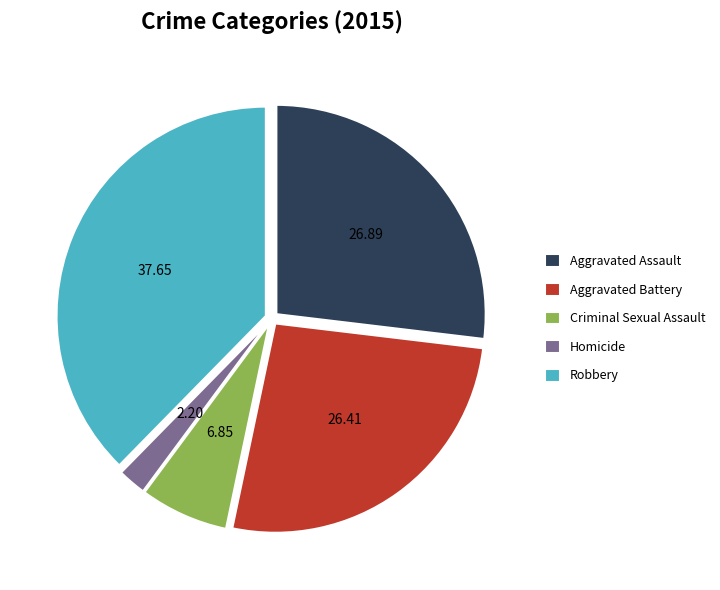

Which category has the smallest portion of the pie?

Homicide